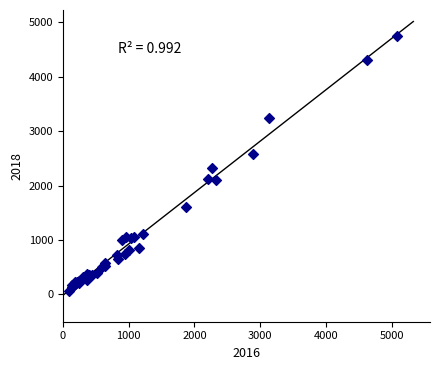

What Y value in the scatter plot is closest to 2409?

2326